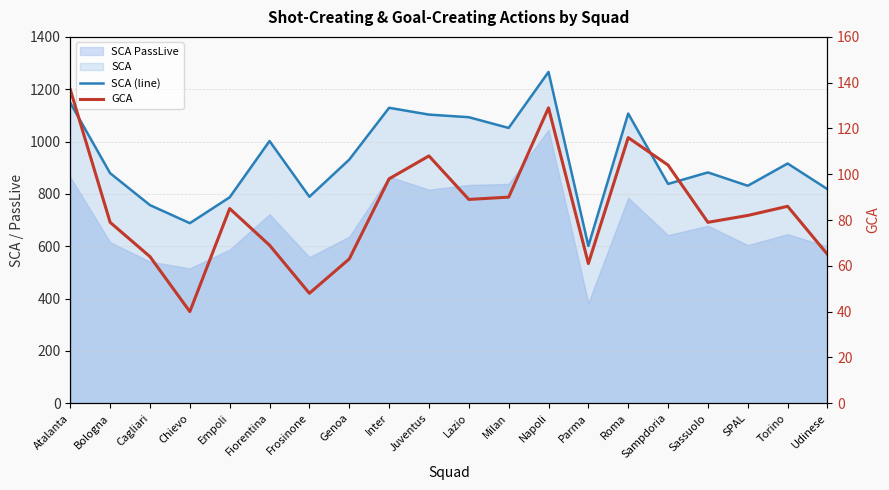

What is the difference between the GCA values at Napoli and Atalanta?

8